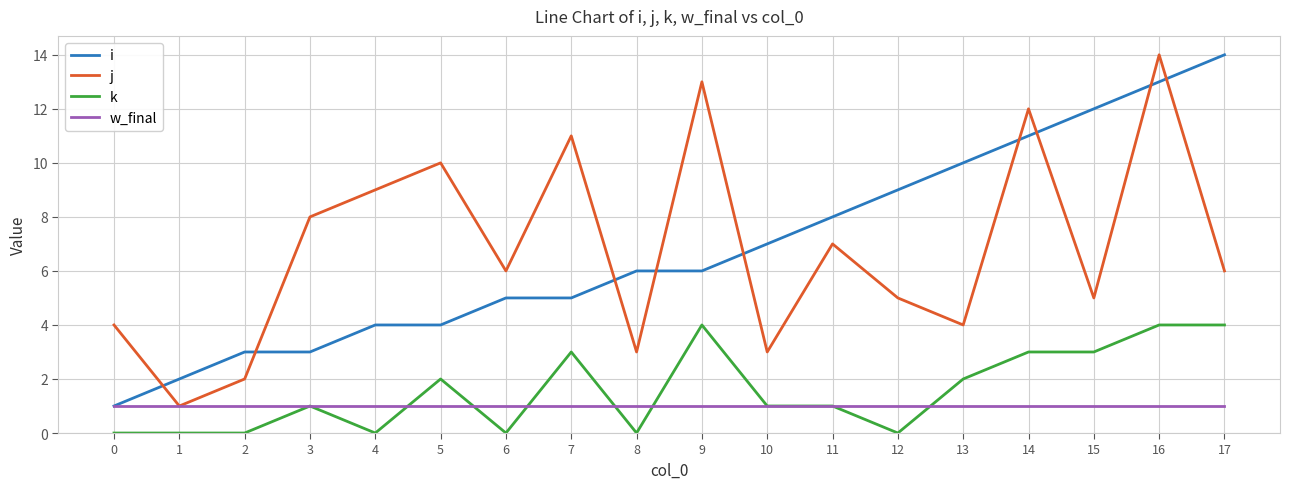

At which category is the sum across all series the highest?

16